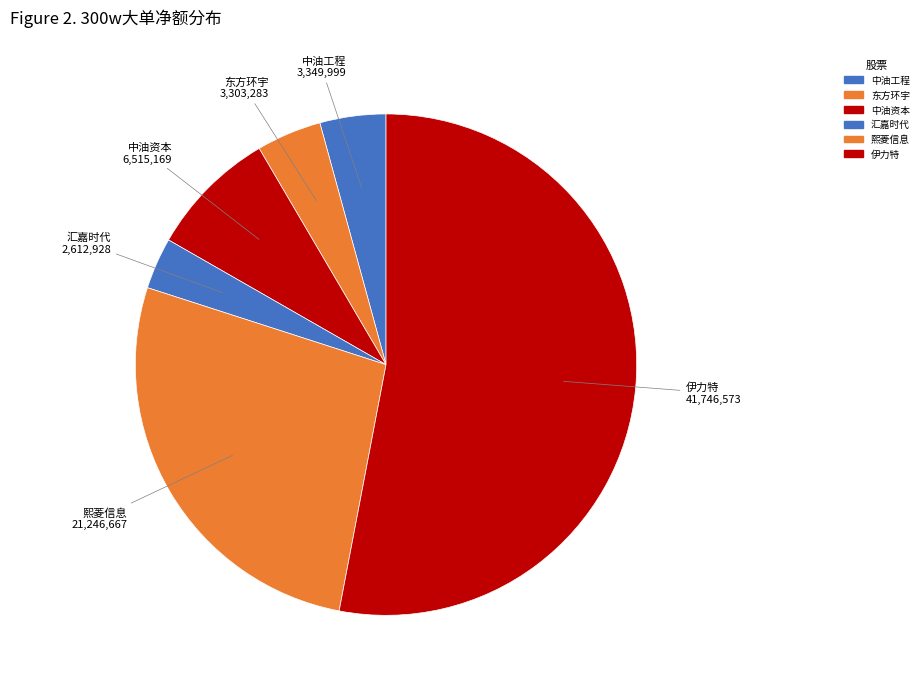

How many slices are in this pie chart?

6